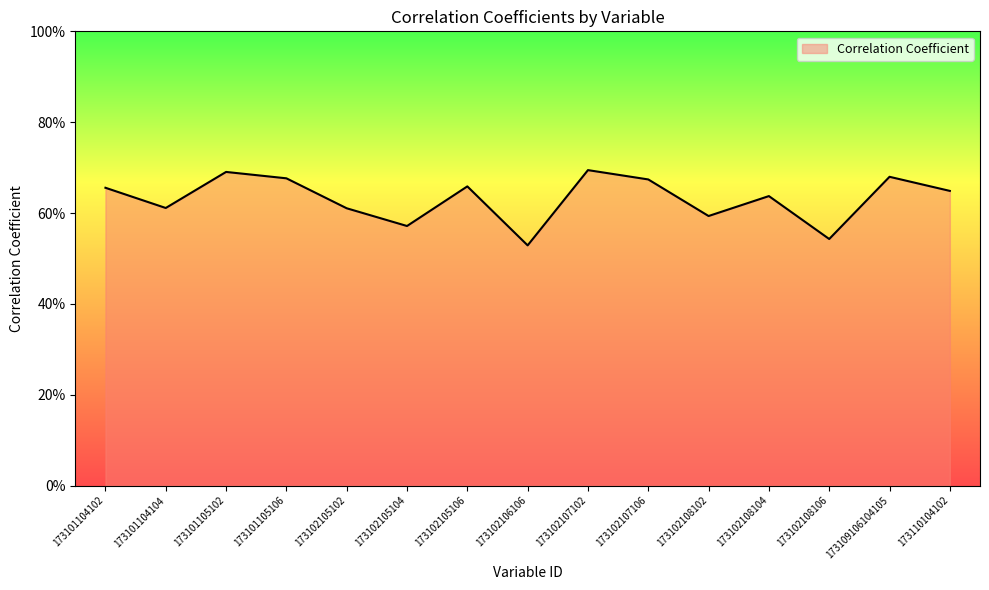

Count the values in the range 0 to 1.

15